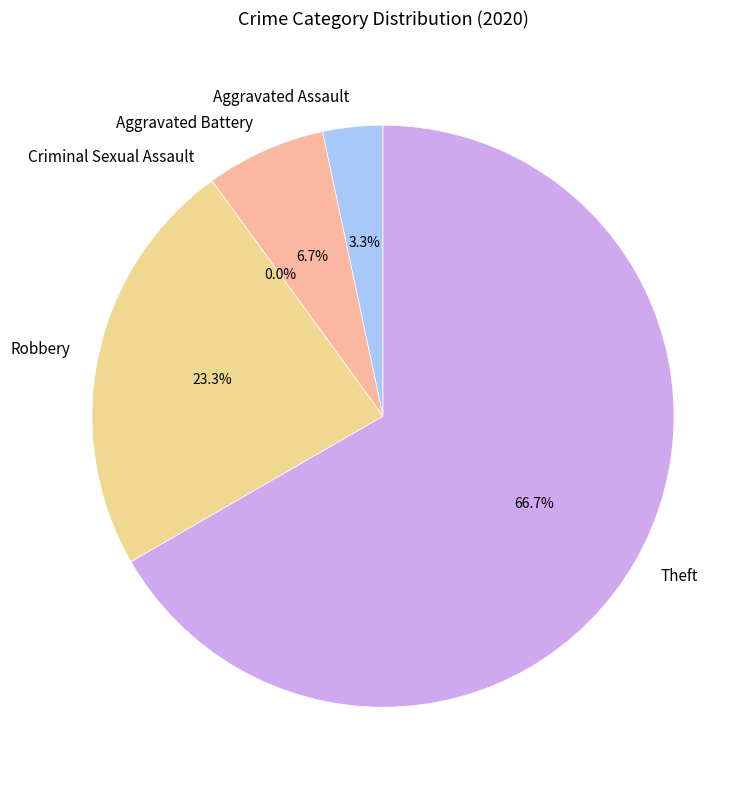

To the nearest percent, what portion does Robbery represent?

23%